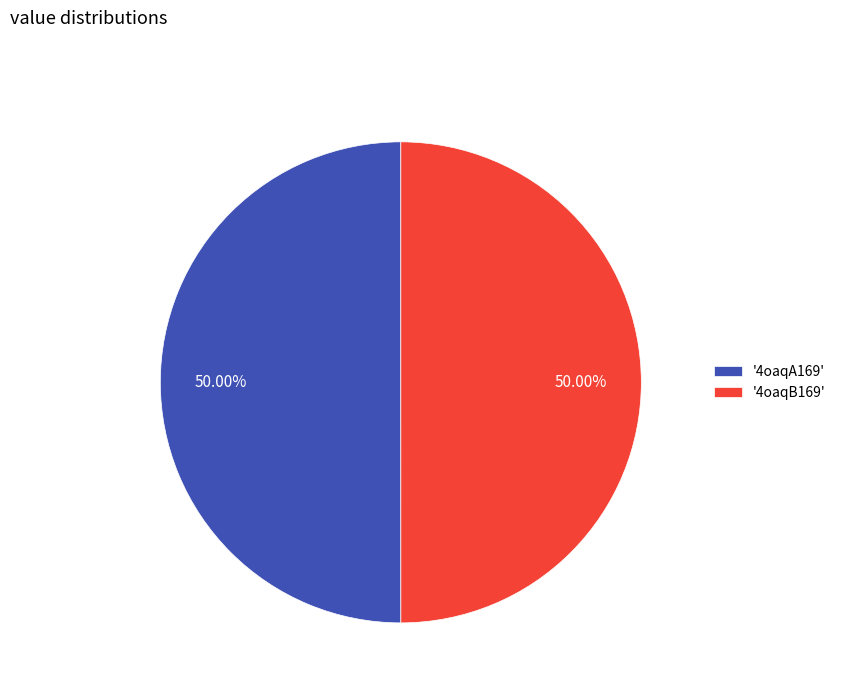

Count the number of slices in the pie.

2